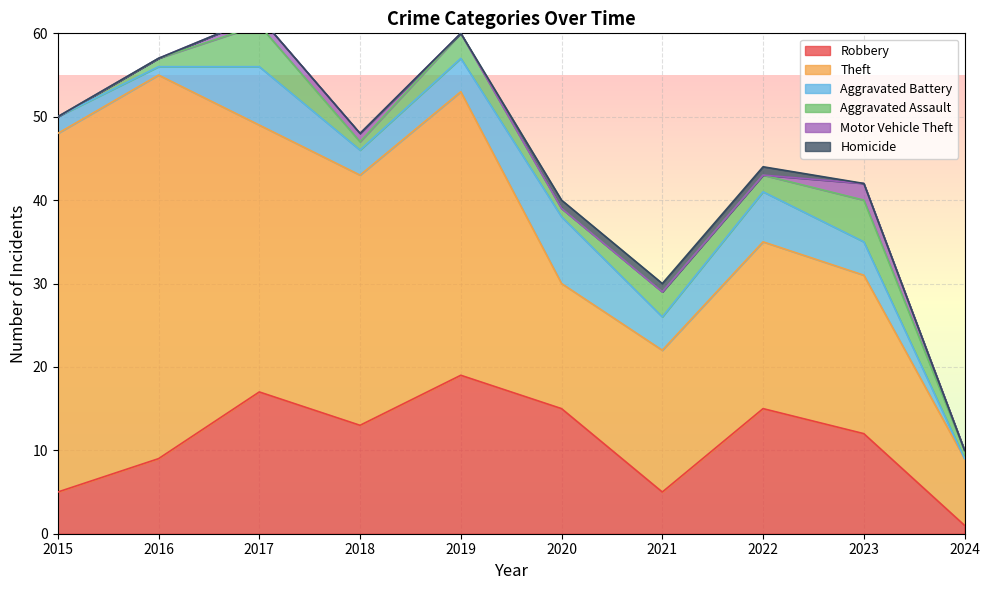

True or false: Theft and Homicide cross at least once.

False